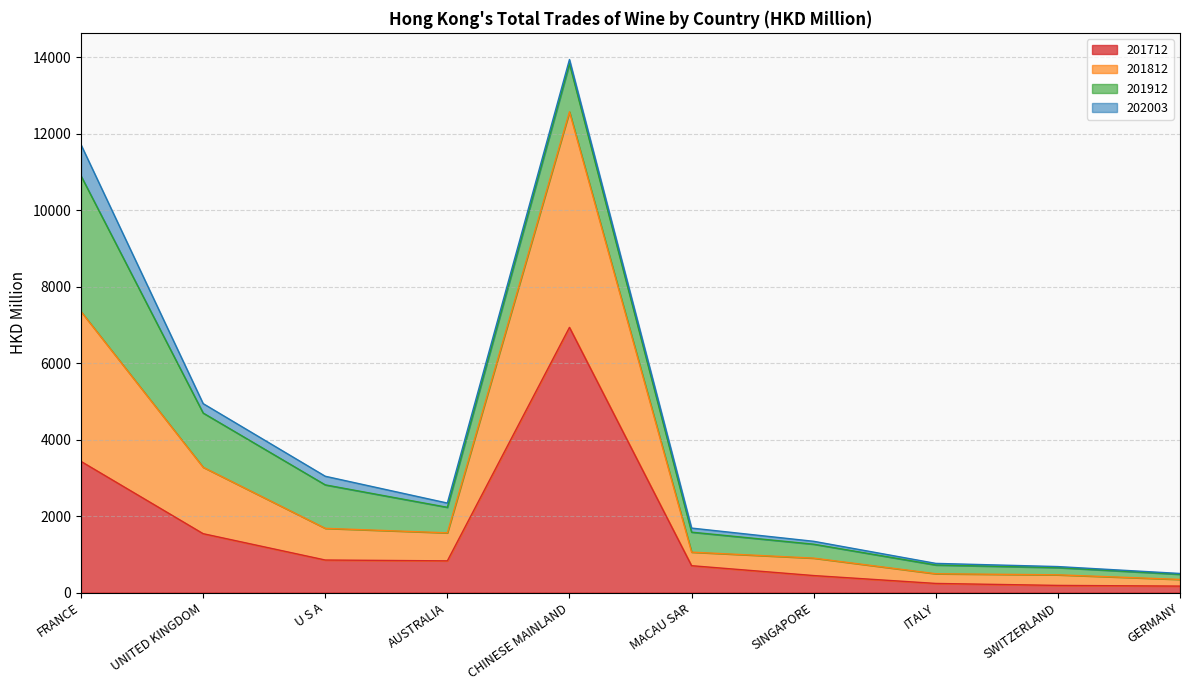

What is the label of the 2nd point from the right?

SWITZERLAND